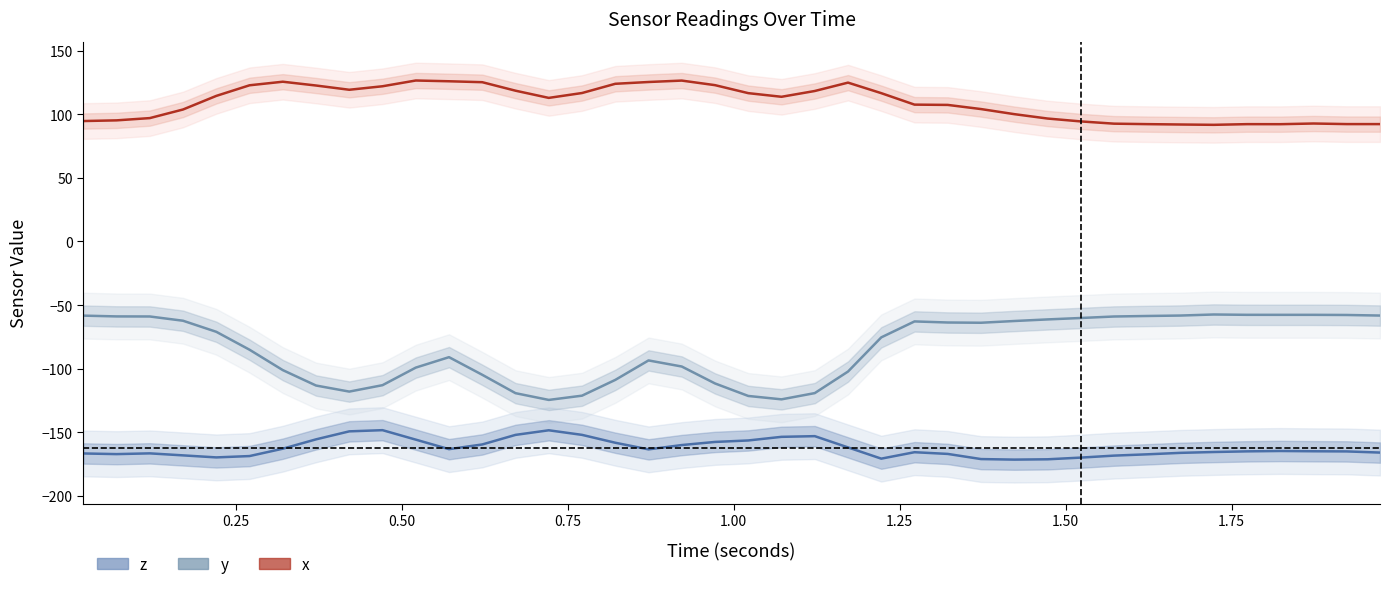

Rank the categories by z value from highest to lowest.

9, 14, 2.00, 15, 13, 22, 21, 1.75, 10, 20, 19, 16, 12, 18, 23, 1.50, 11, 17, 36, 37, 35, 38, 34, 25, 39, 33, 0.50, 0.00, 26, 0.25, 32, 0.75, 31, 1.25, 1.00, 30, 24, 27, 29, 28